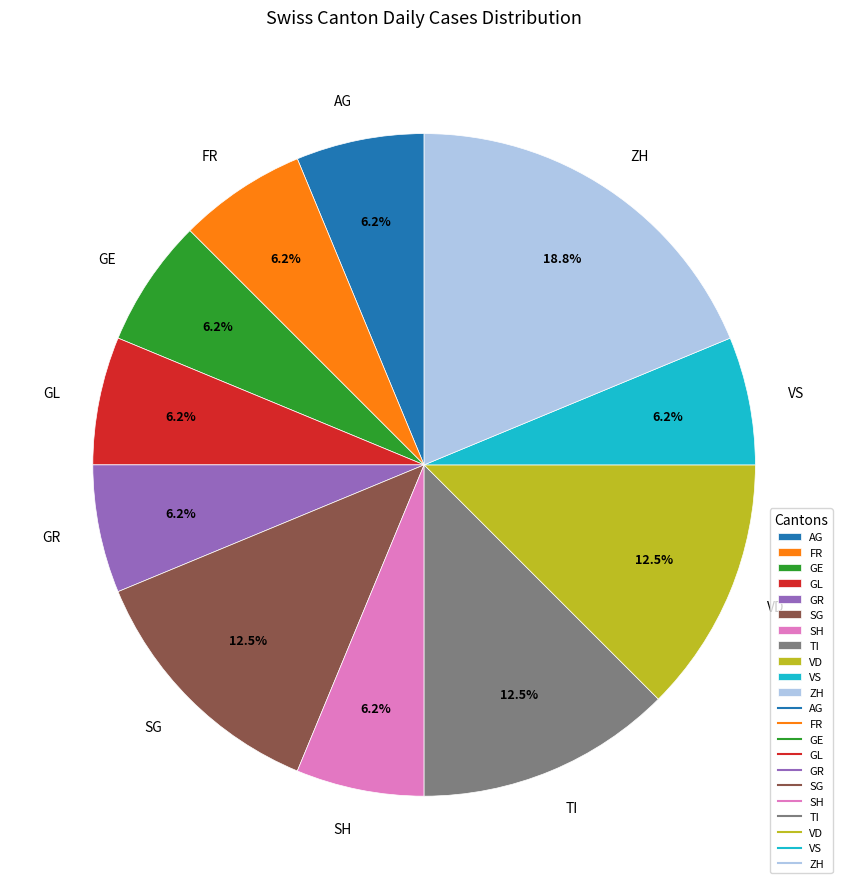

Does any single category account for the majority?

No